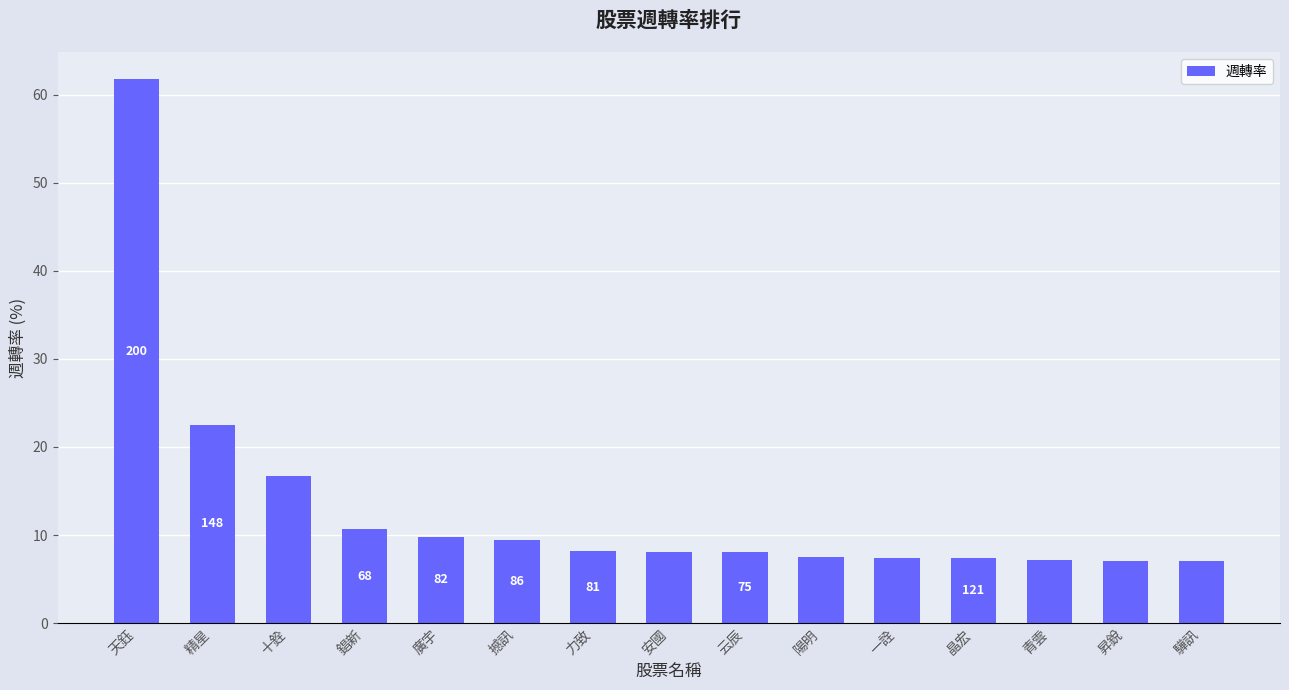

What position from the left is 安國?

8